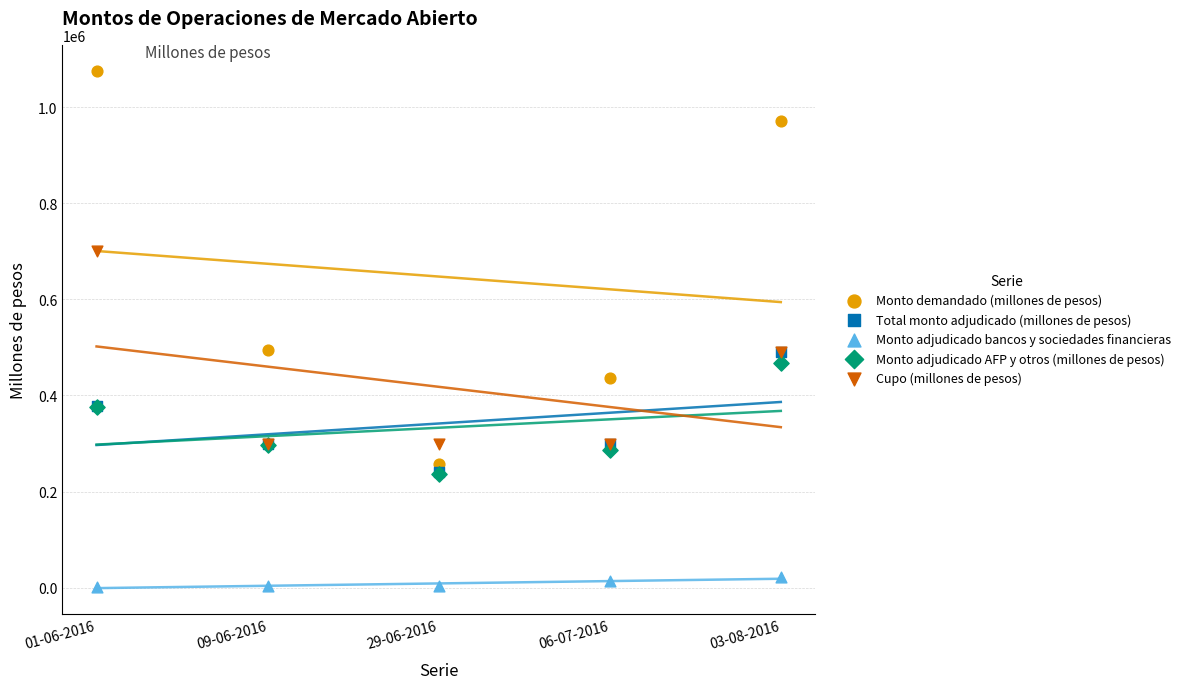

Which series has the widest spread of Y values?

Monto demandado (millones de pesos)